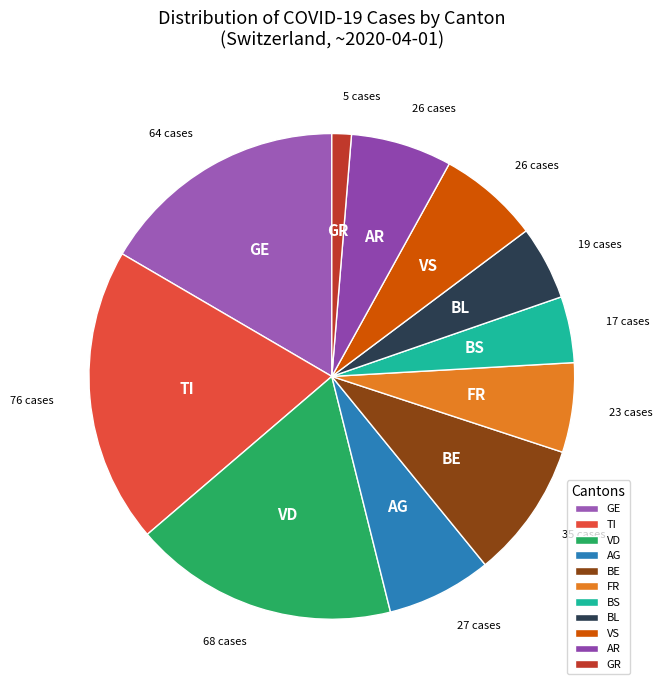

Is the sum of FR and BE greater than half?

No